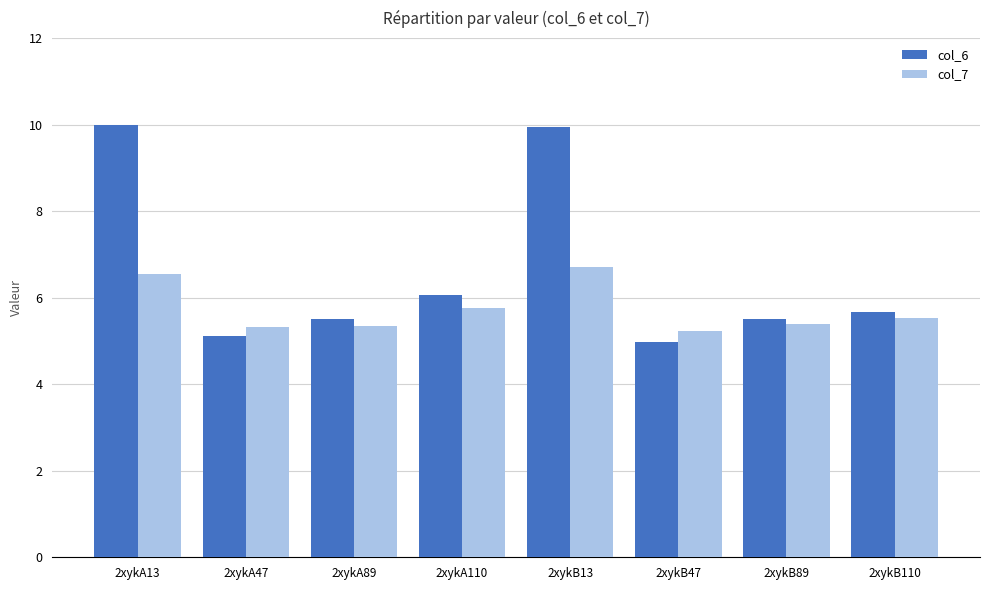

Which series has the largest total across all categories?

col_6